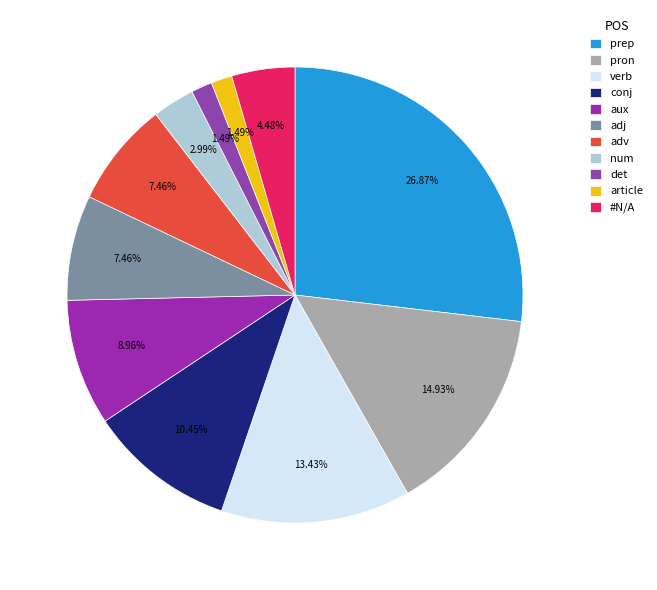

What is the largest slice in the pie chart?

prep